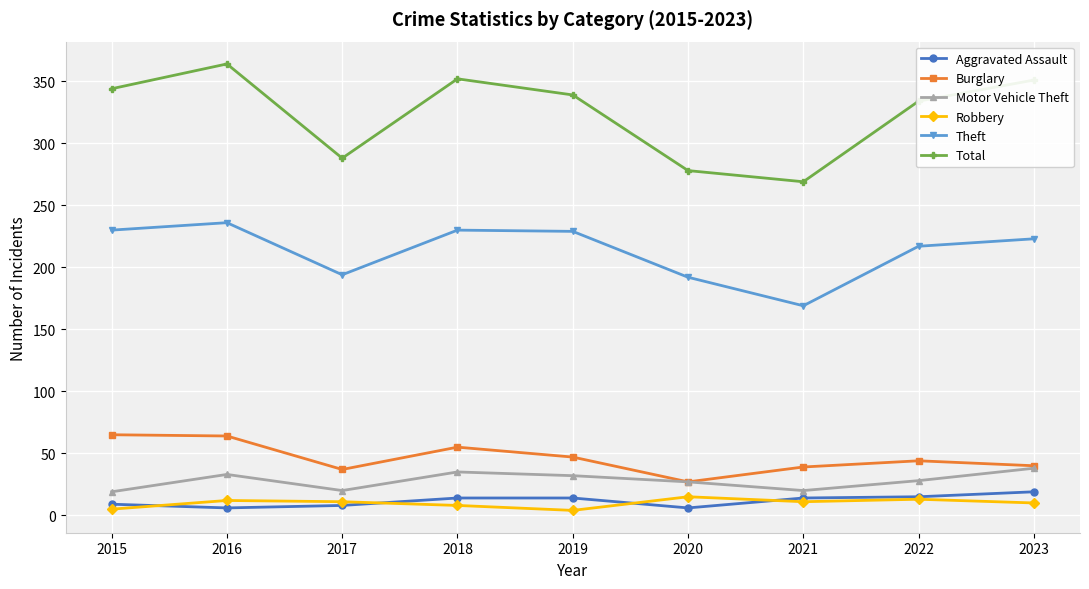

Between 2016 and 2023, which series saw the biggest shift?

Burglary